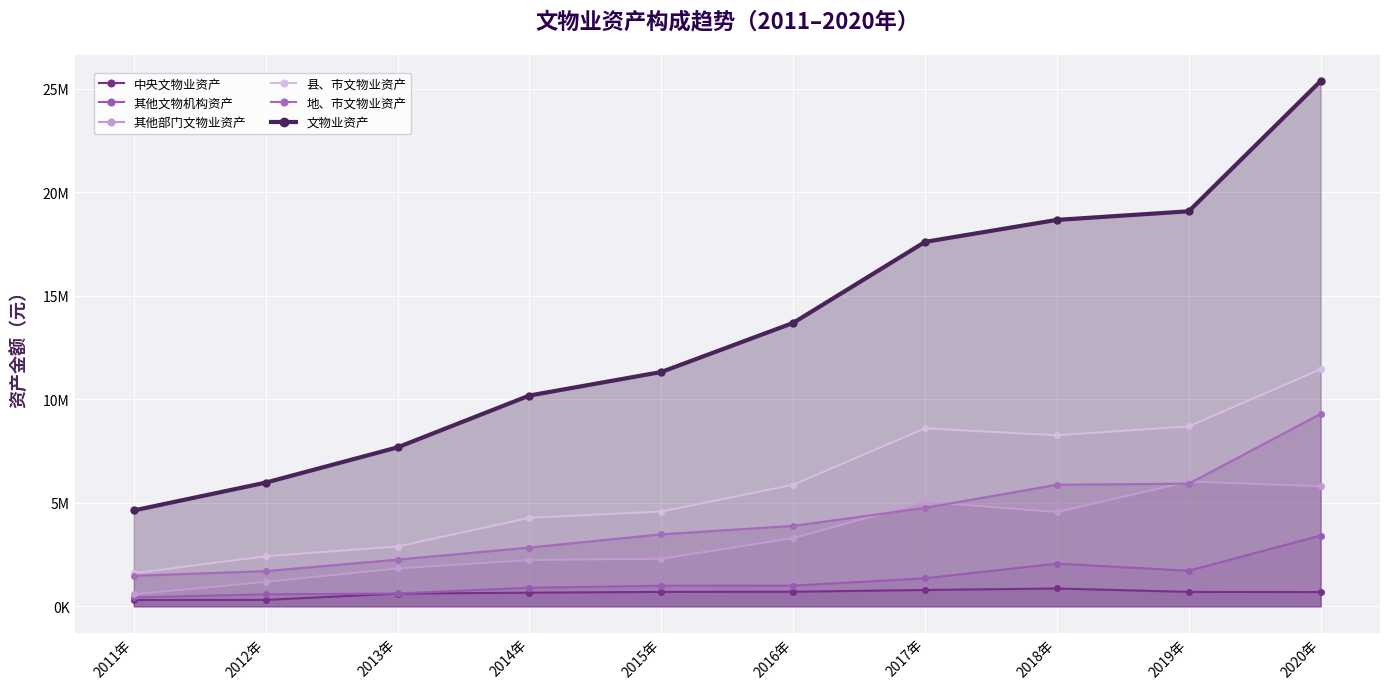

Rank the series at 2012年 from highest to lowest value.

文物业资产, 县、市文物业资产, 地、市文物业资产, 其他部门文物业资产, 其他文物机构资产, 中央文物业资产